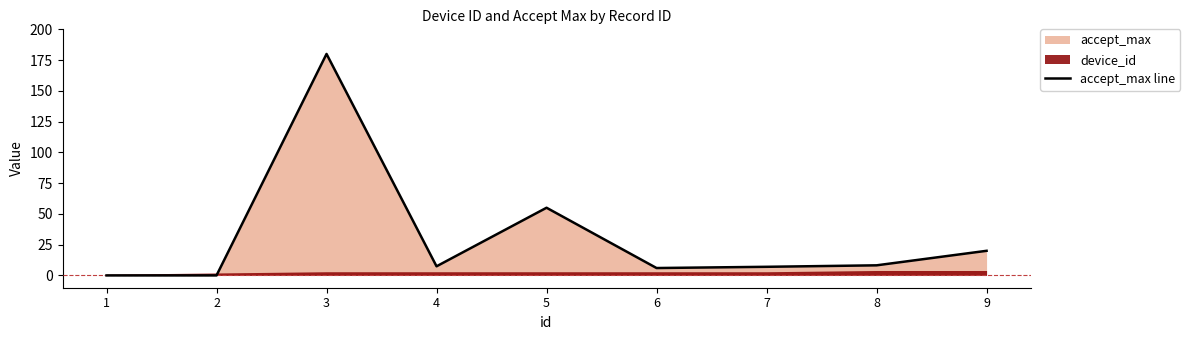

Reading left to right, extract all data points from this chart.

1=0.0	2=0.0	3=180.0	4=7.4	5=55.0	6=6.0	7=7.0	8=8.2	9=20.0